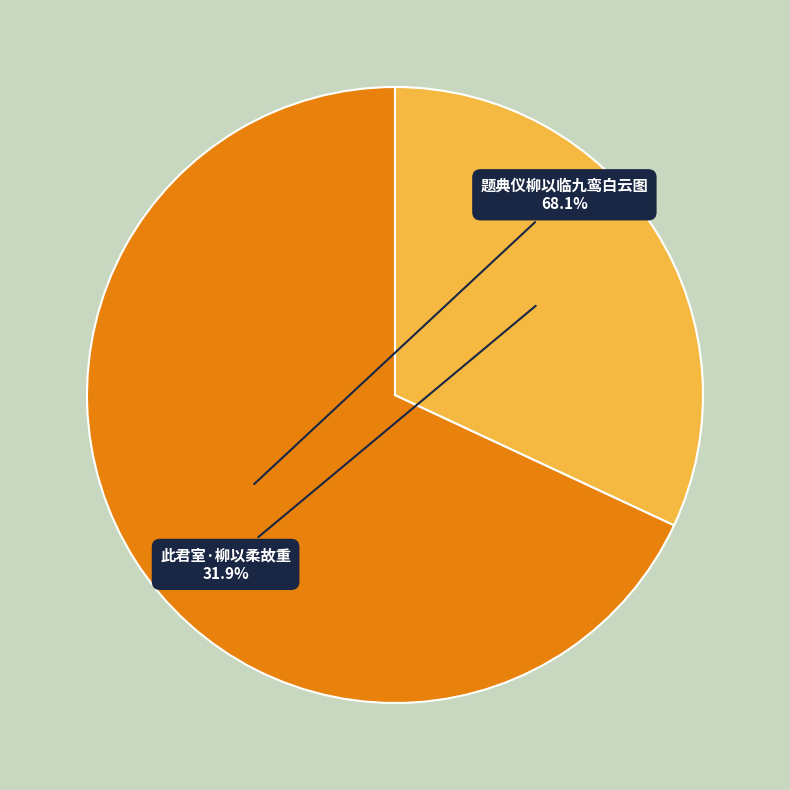

Which slice is the smallest?

此君室·柳以柔故重